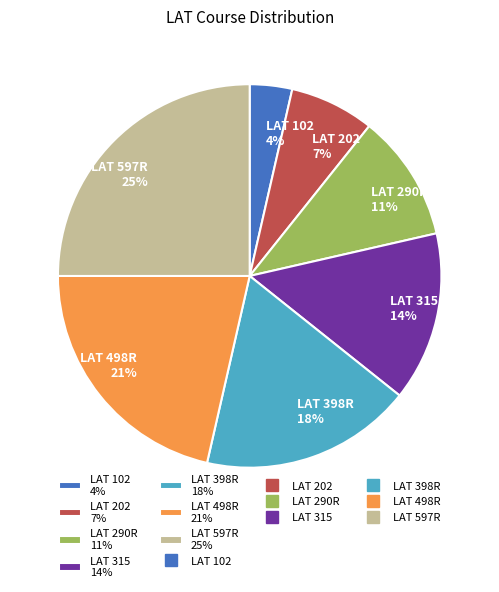

True or false: LAT 315 accounts for 14% of the total.

True